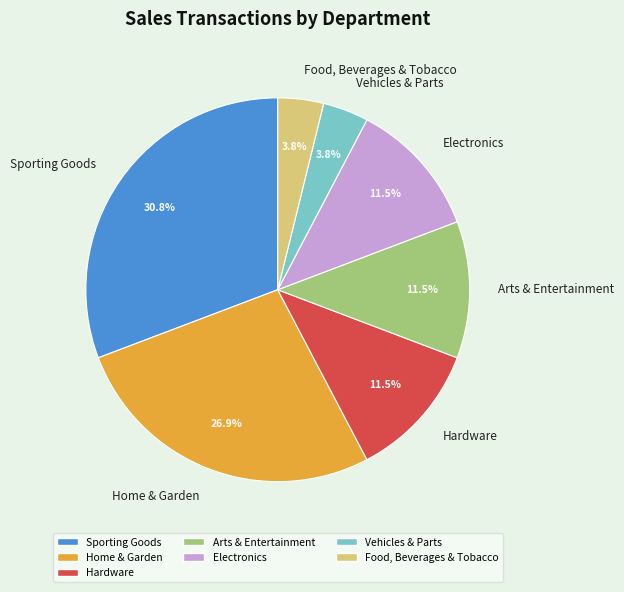

Which slice is the largest?

Sporting Goods